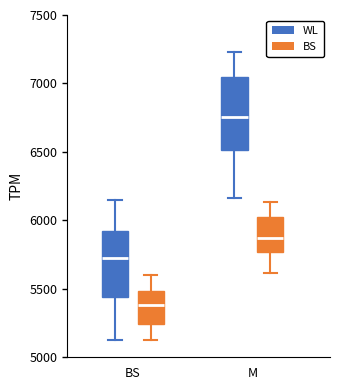

Which box's median line is the highest?

M (WL)